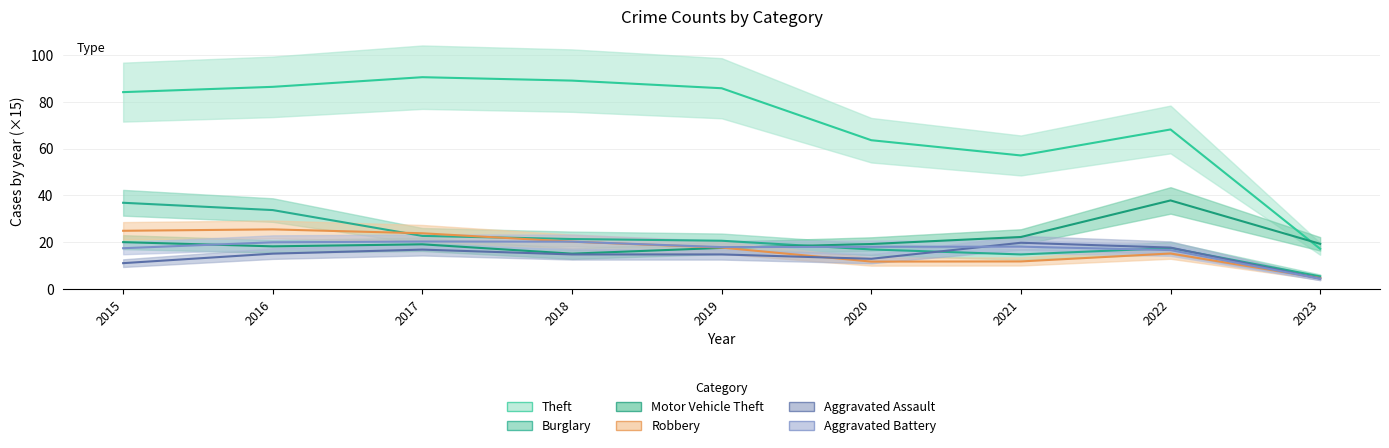

Rank the series at 2015 from lowest to highest value.

Aggravated Assault, Aggravated Battery, Motor Vehicle Theft, Robbery, Burglary, Theft